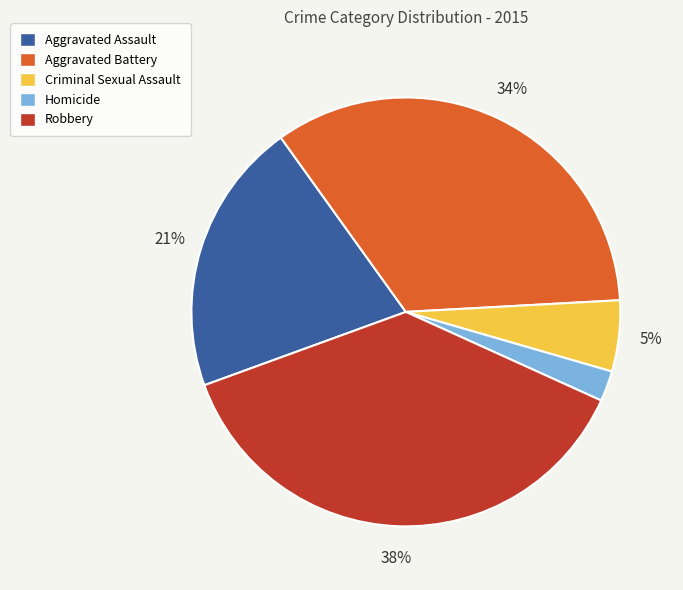

What percentage is the Aggravated Battery slice, to the nearest percent?

34%